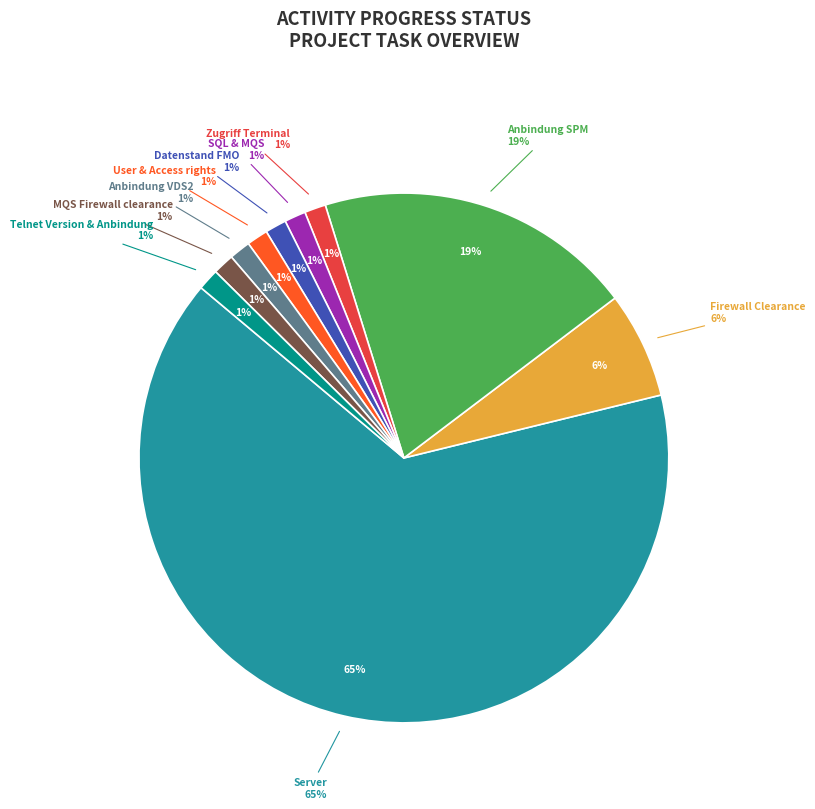

Combined, what portion of the pie is Firewall Clearance and Anbindung VDS2?

7.1%